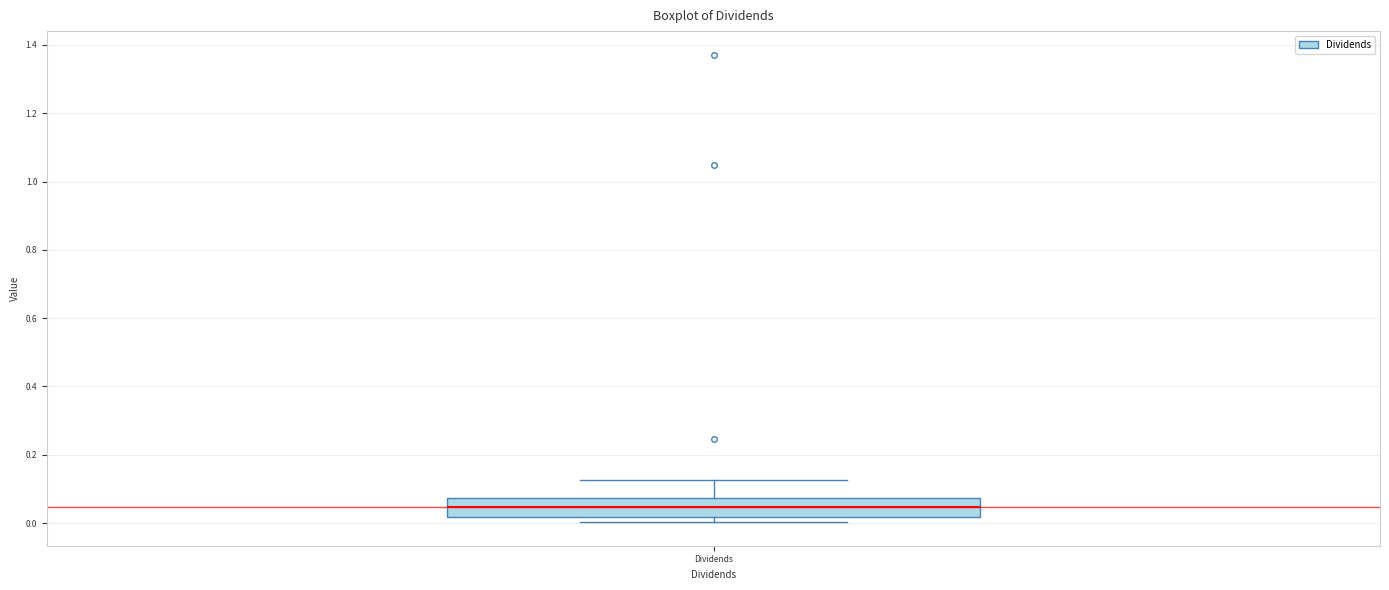

Read this box plot against the y-axis: the position of the median line, the range covered by the box, and the ends of both whiskers. The values are not printed on the chart, so give them approximately, as read against the axis.

median 0.04, box 0.02 to 0.08, whiskers 0.00 to 0.12